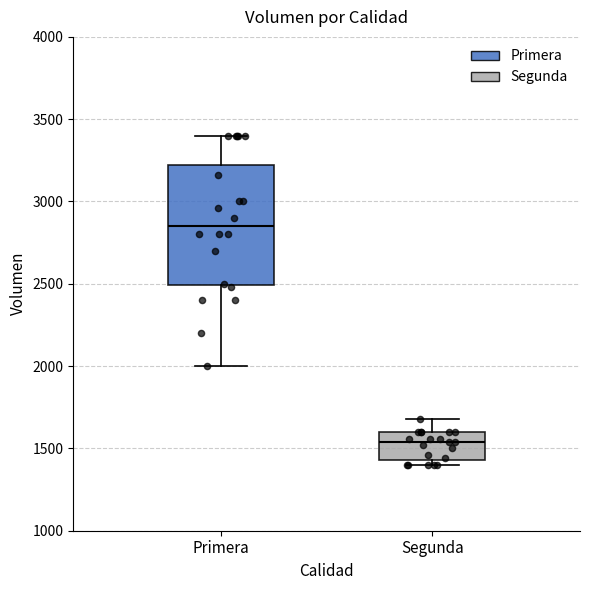

Where is the lower edge of the box for Segunda on the y-axis? The values are not printed on the chart, so give them approximately, as read against the axis.

1450